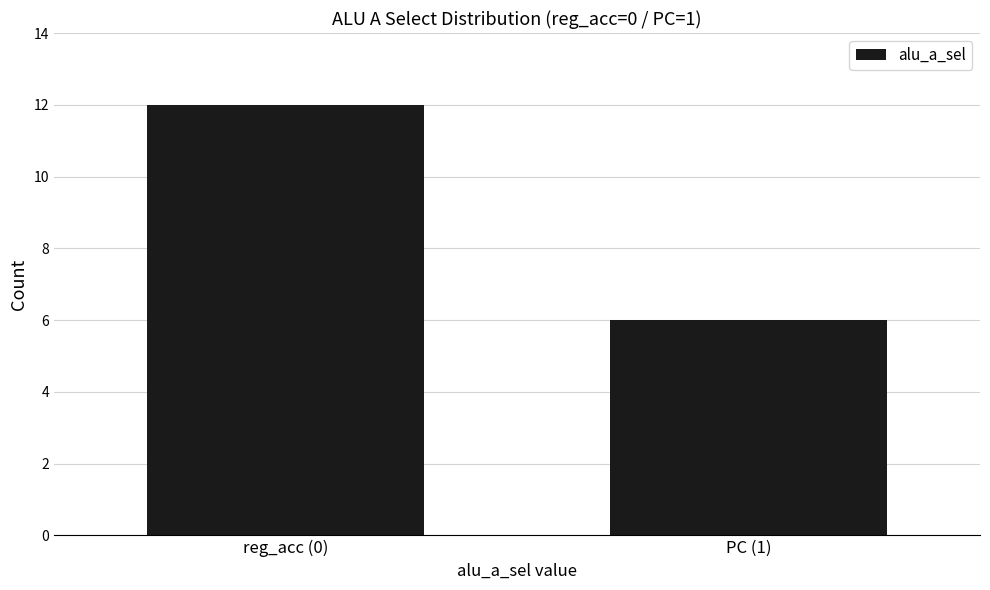

Reading left to right, list all the values displayed in this chart.

12	6